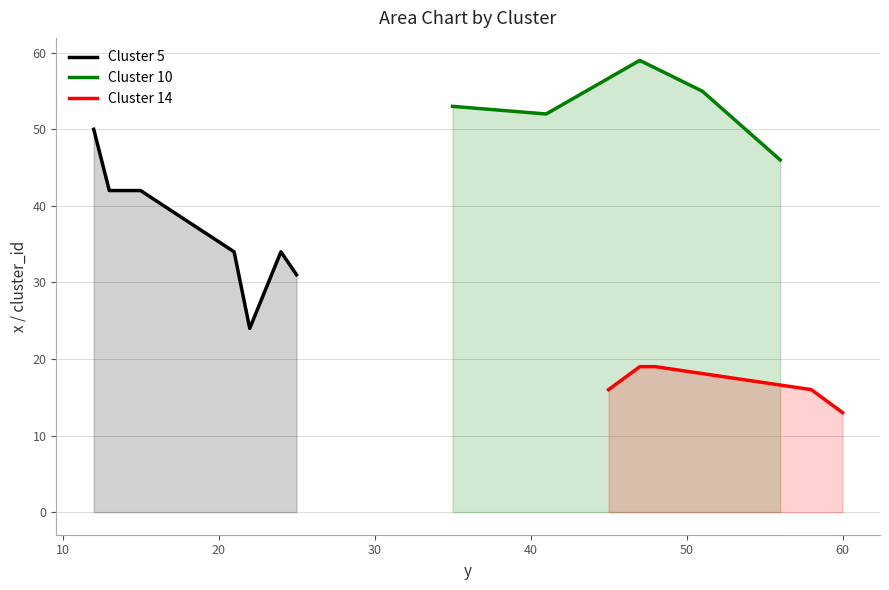

What is the difference between the maximum and minimum values in the x_values series?

46